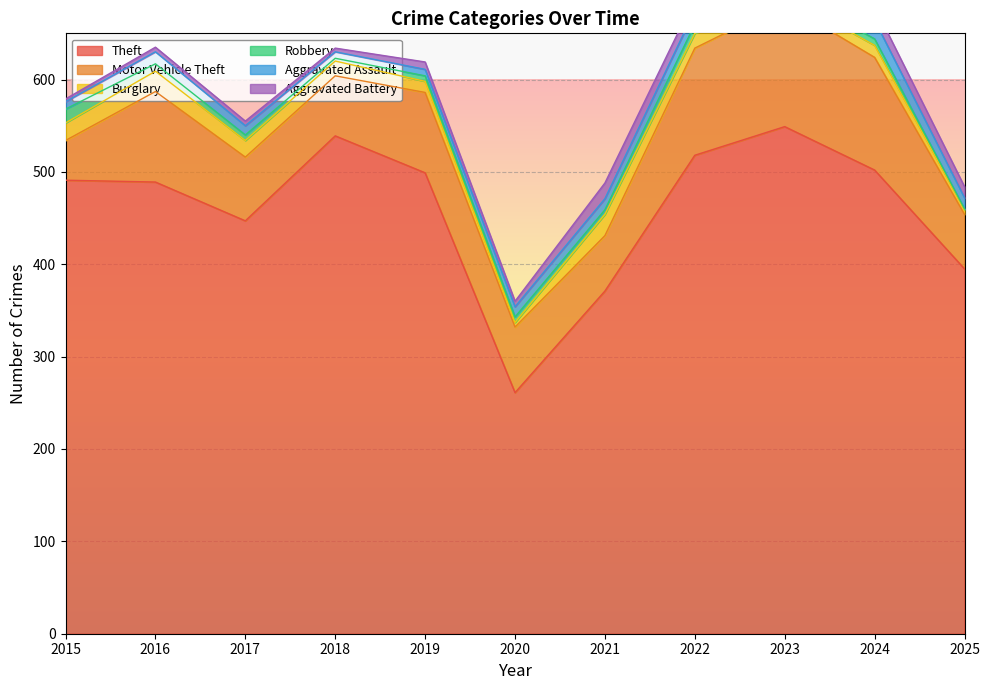

List the series in order of their peak value, highest first.

Theft, Motor Vehicle Theft, Burglary, Aggravated Assault, Aggravated Battery, Robbery